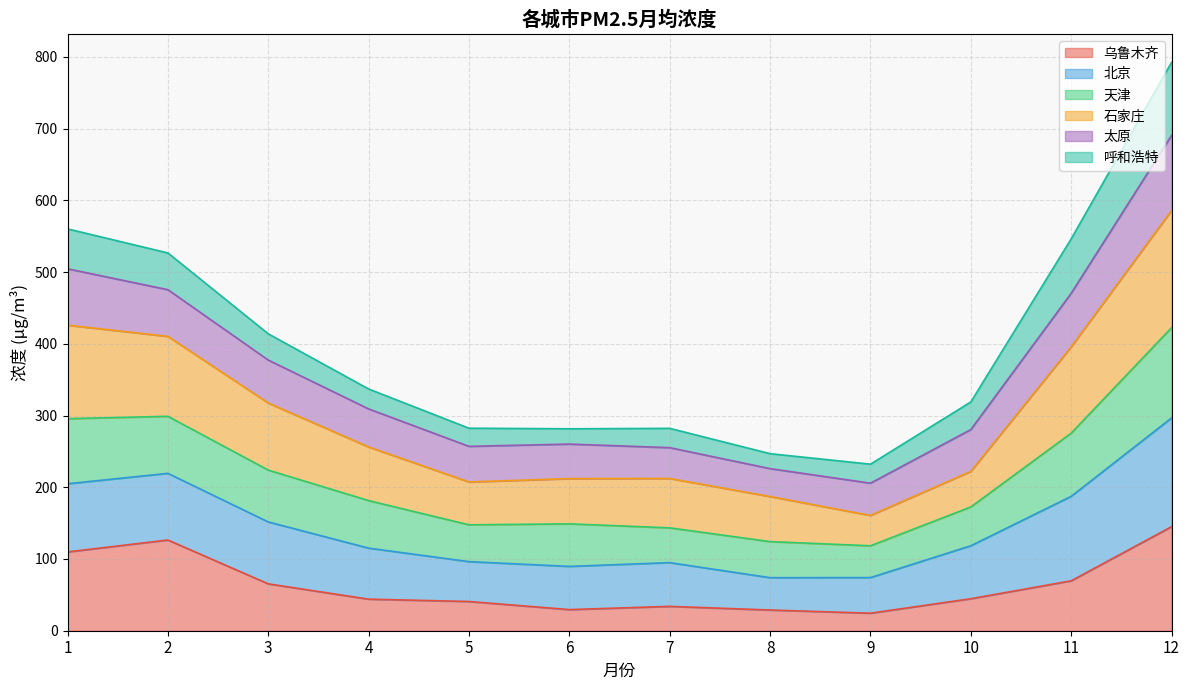

Where is the first local minimum for 天津?

5